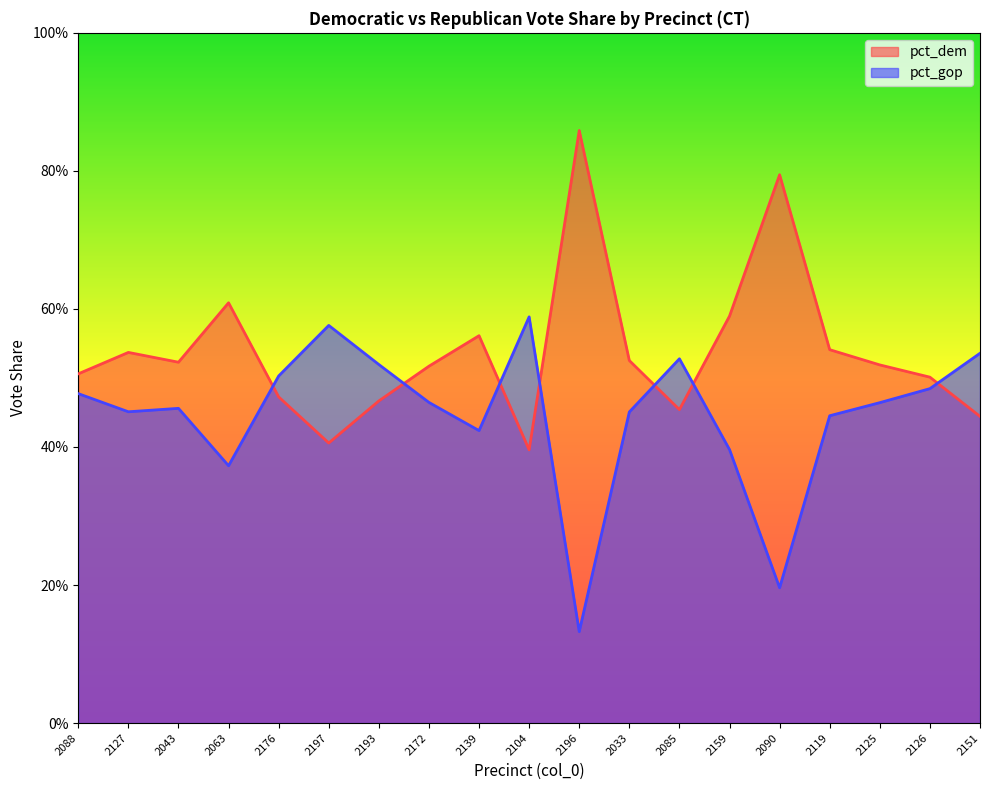

Count the pct_gop values in the range 0 to 1.

19